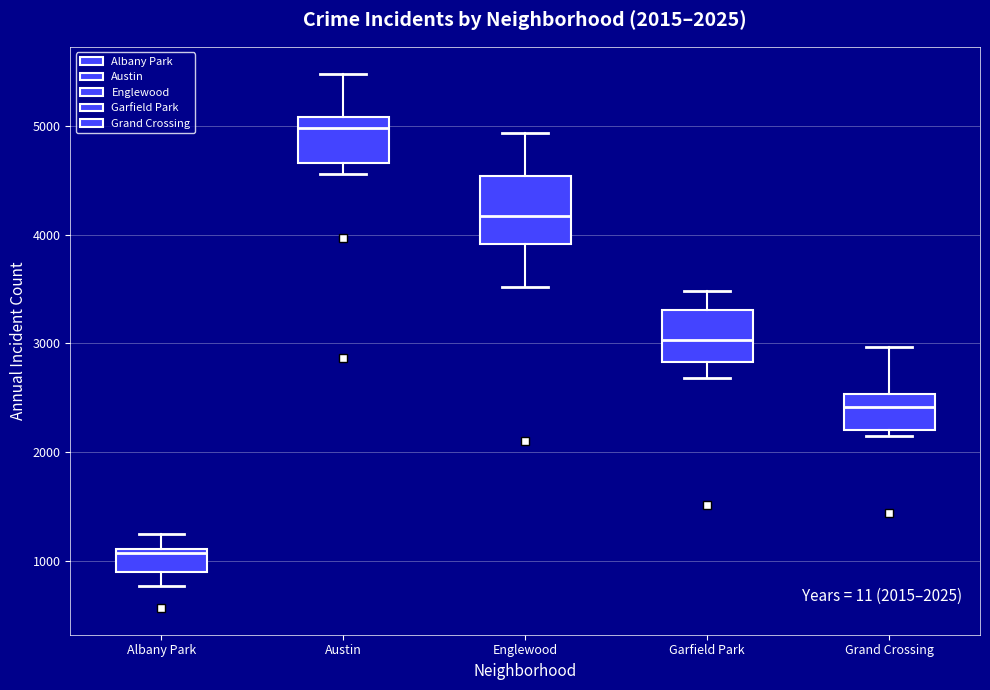

Which box is the tallest, from its lower edge to its upper edge?

Englewood